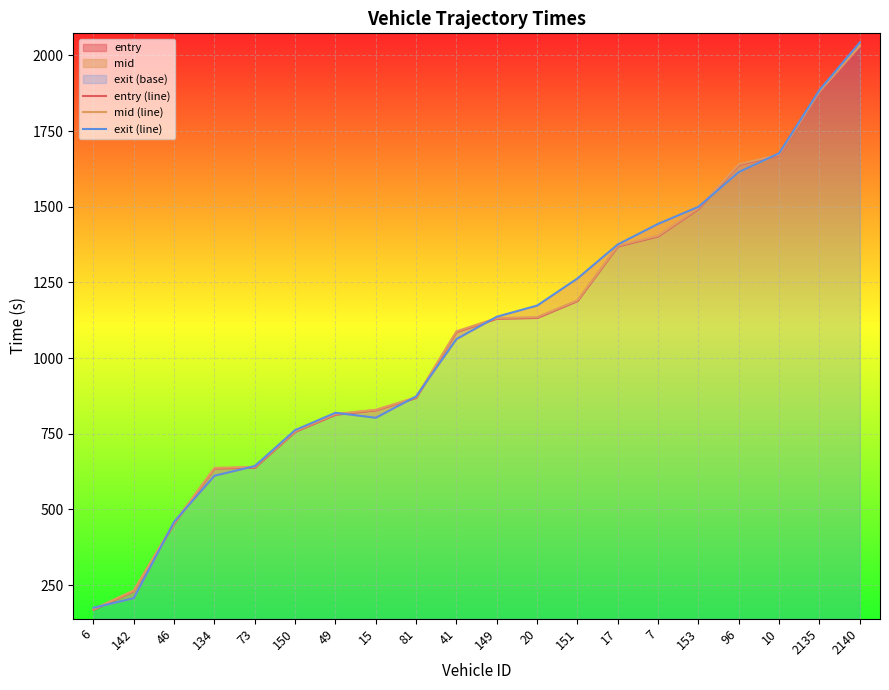

What is the value of the exit (line) point at the 2nd from the left?

206.5